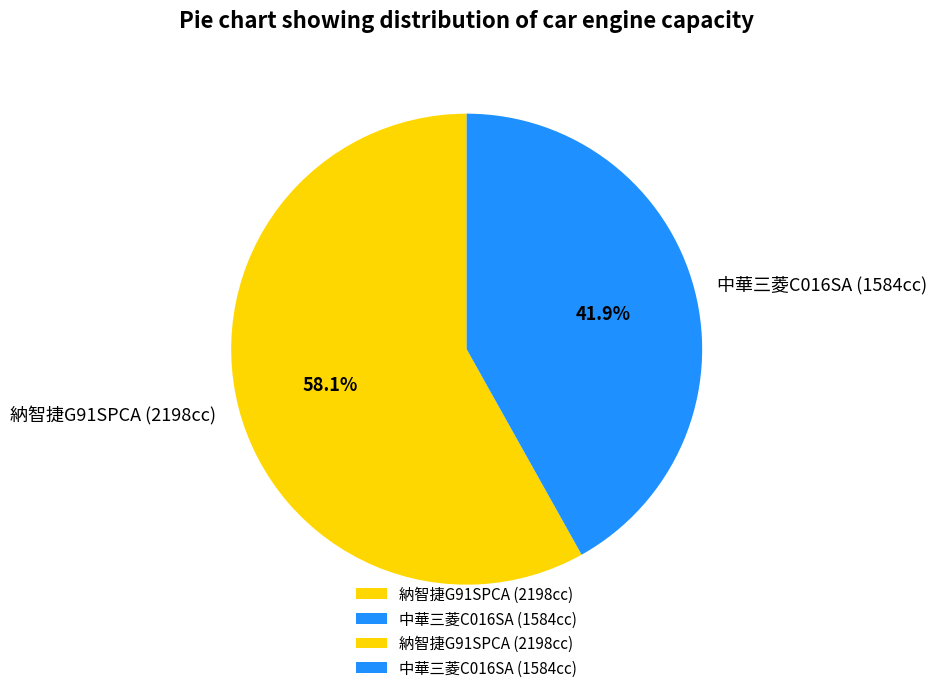

What is the largest slice in the pie chart?

納智捷G91SPCA (2198cc)